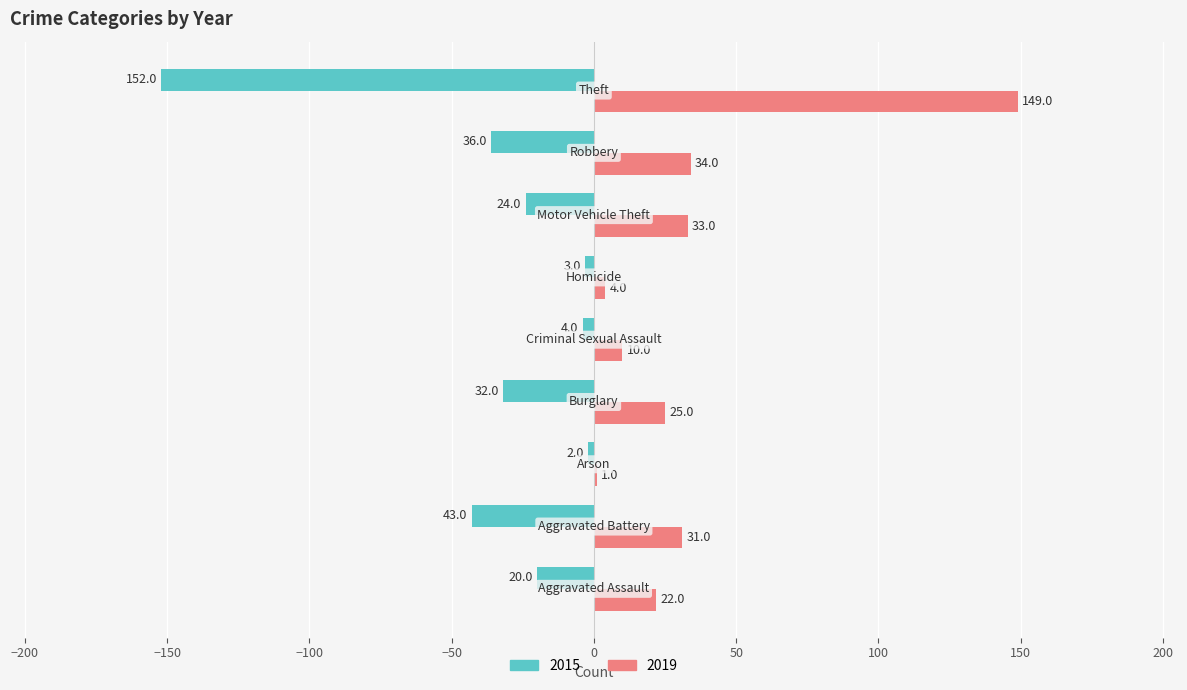

What is the maximum value shown in the chart?

149